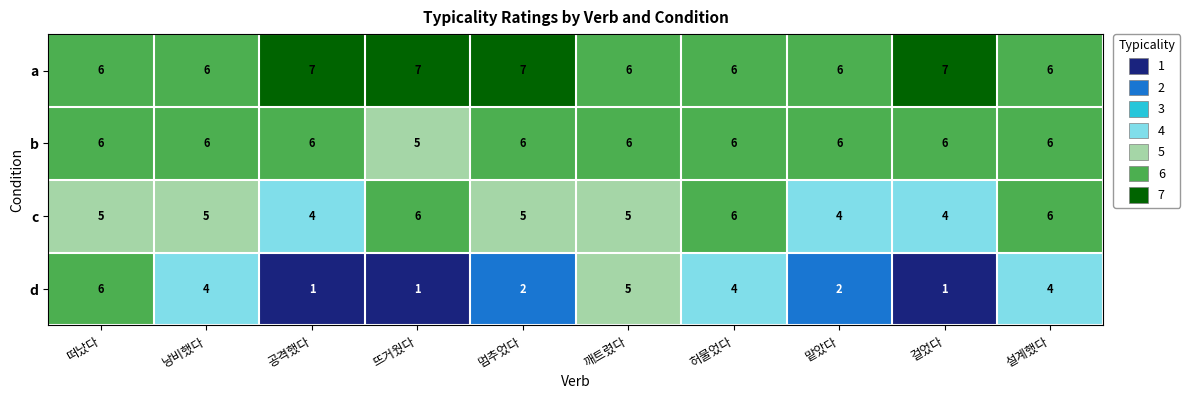

What is the difference between the highest and lowest values at 깨트렸다?

1